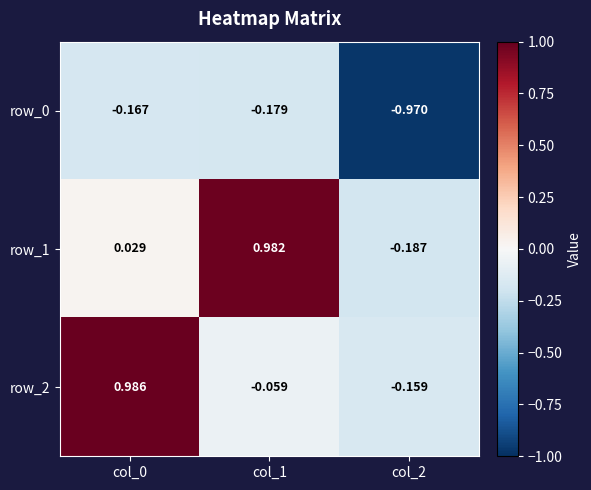

What is the total value across all series at col_1?

0.7